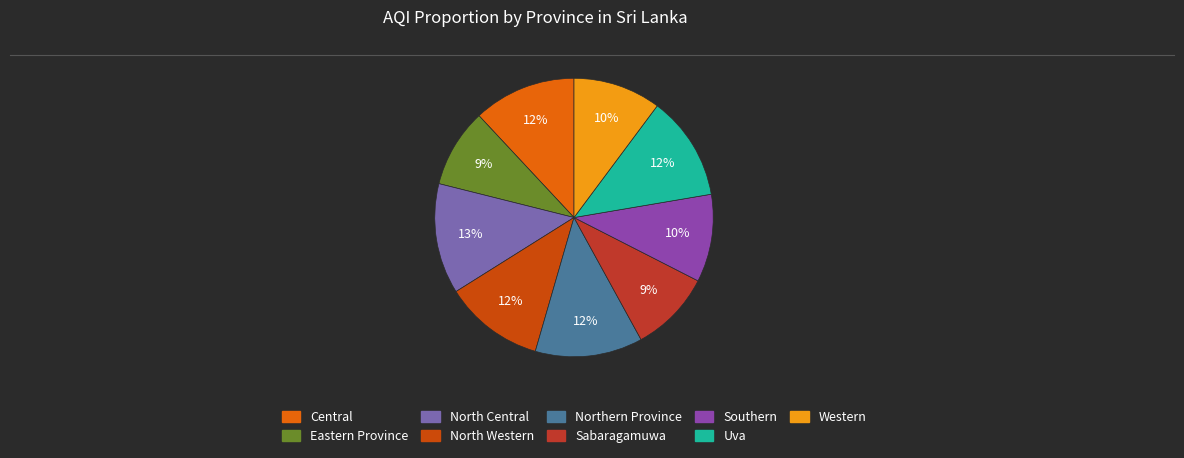

What is the ratio of the value at Central to the value at Western?

1.2